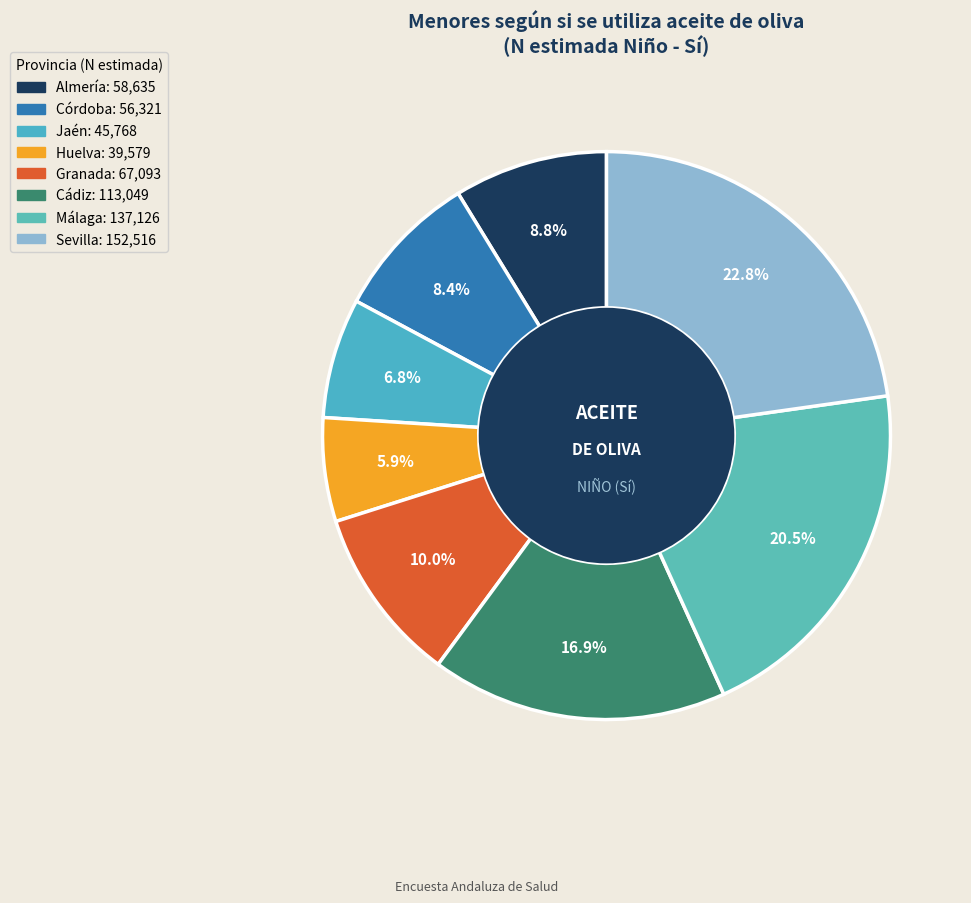

Which slice is the largest?

Sevilla